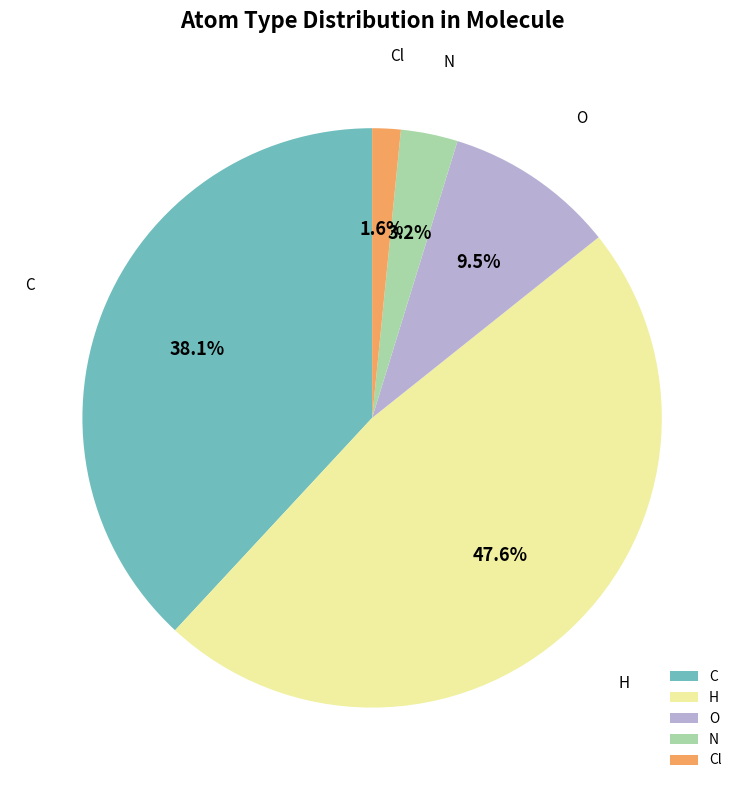

To the nearest percent, what is the average slice percentage?

20%